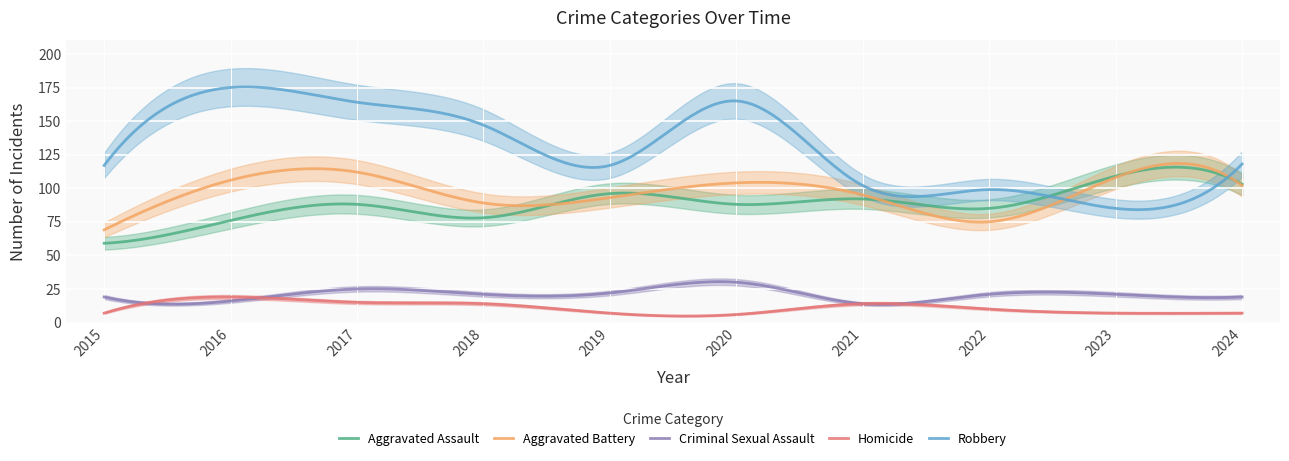

Reading left to right, extract all data points from this chart.

Aggravated Assault: 2015=59	2016=76	2017=88	2018=78	2019=96	2020=88	2021=92	2022=85	2023=109	2024=103
Aggravated Battery: 2015=69	2016=106	2017=112	2018=89	2019=93	2020=104	2021=95	2022=75	2023=108	2024=102
Criminal Sexual Assault: 2015=19	2016=16	2017=25	2018=21	2019=22	2020=30	2021=14	2022=21	2023=21	2024=19
Homicide: 2015=7	2016=19	2017=15	2018=14	2019=7	2020=6	2021=14	2022=10	2023=7	2024=7
Robbery: 2015=117	2016=175	2017=164	2018=147	2019=117	2020=165	2021=102	2022=99	2023=85	2024=118